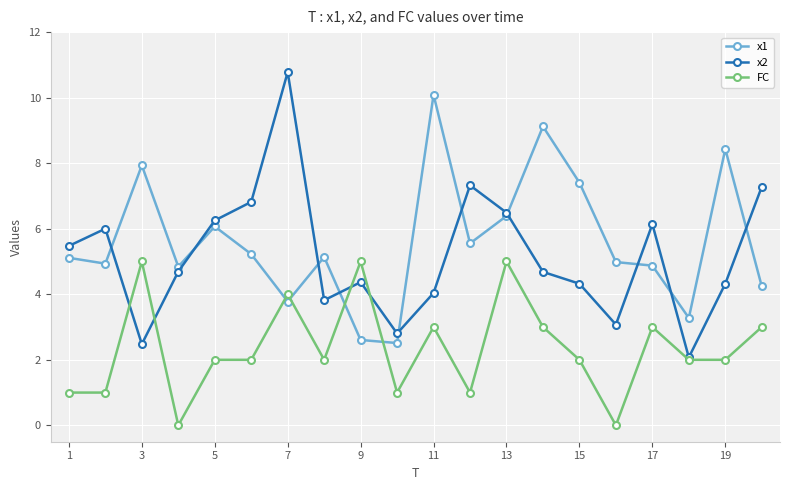

What is the difference between the maximum and minimum values in the x1 series?

7.6